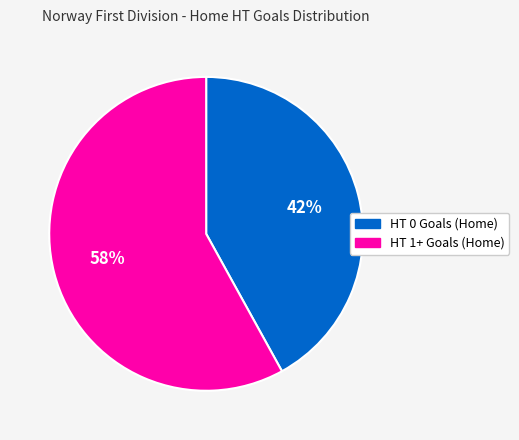

Is there a majority slice in this chart?

Yes